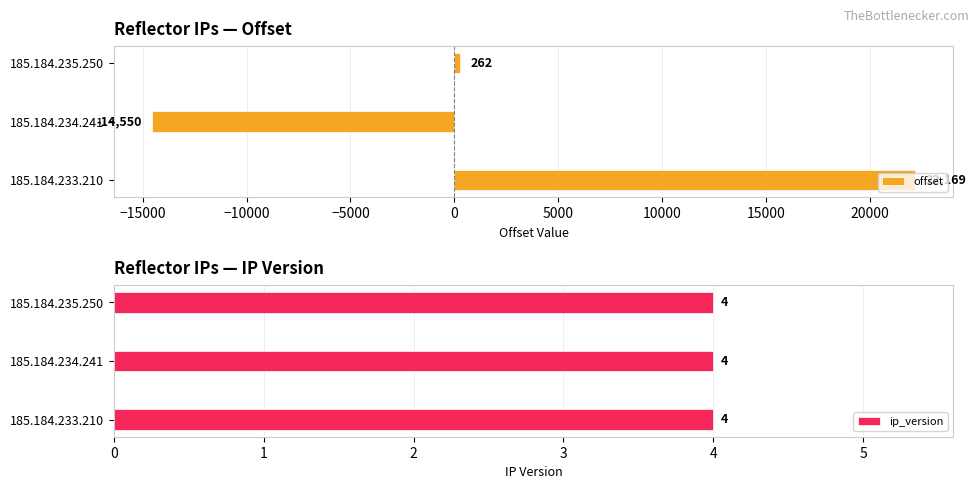

What is the sum of the offset values at 185.184.233.210 and 185.184.235.250?

22431